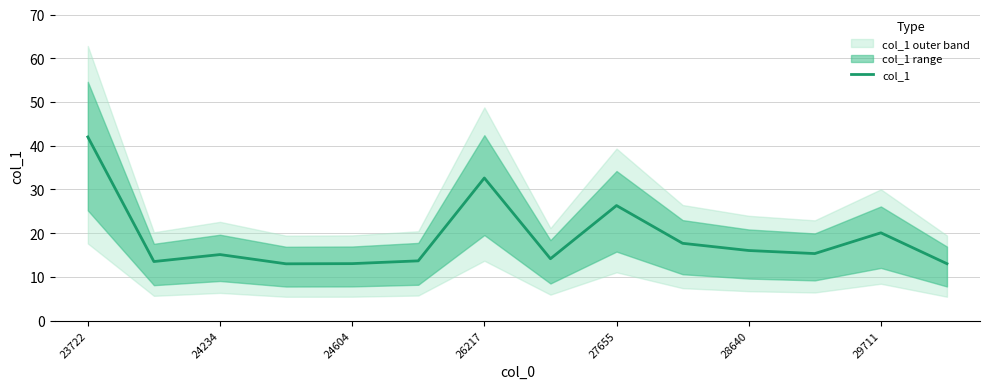

Does the chart display data point markers on the line(s)?

No